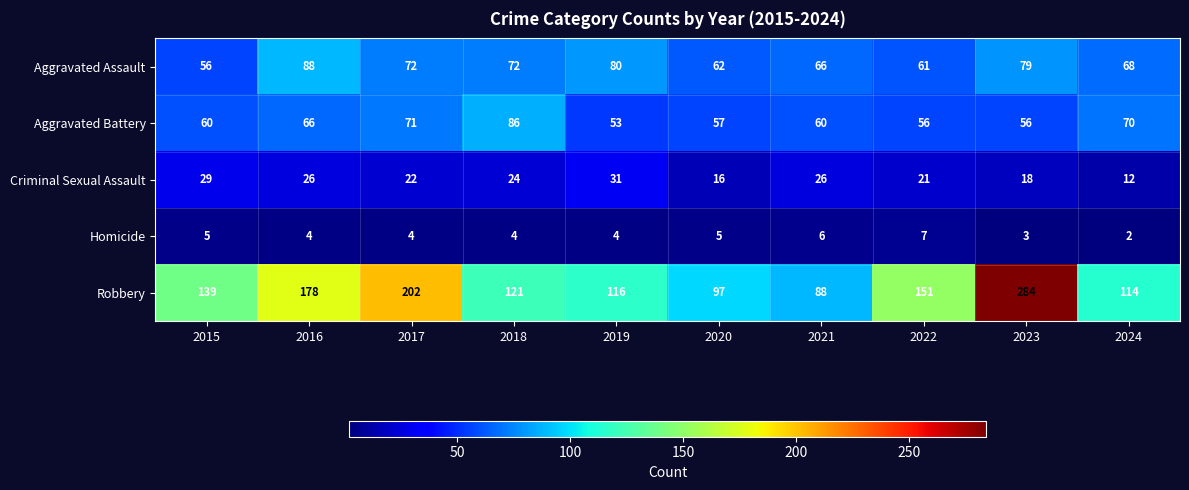

Is it true that Robbery equals 116 at 2019?

True